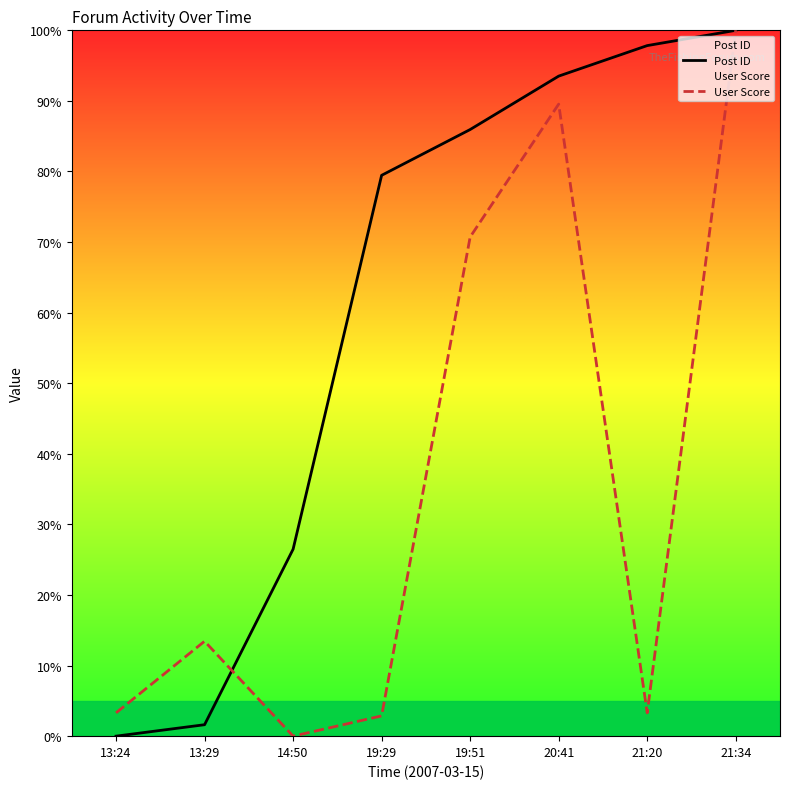

What is the label of the 2nd point from the right?

21:20